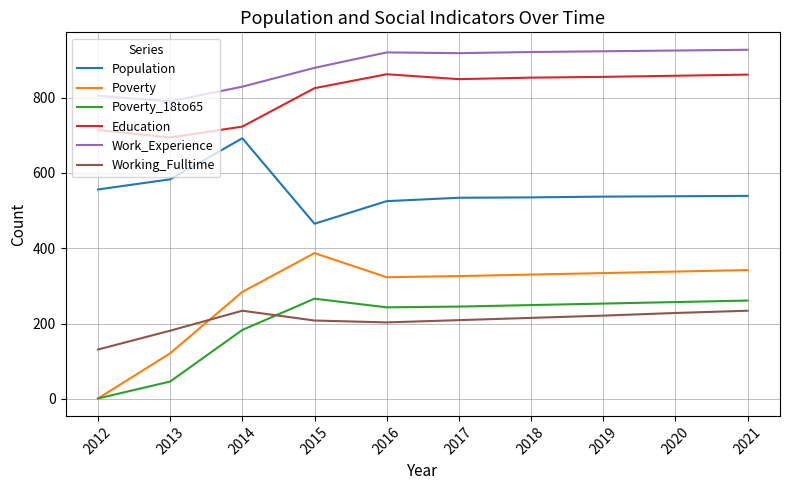

Which series has the widest spread of values?

Poverty